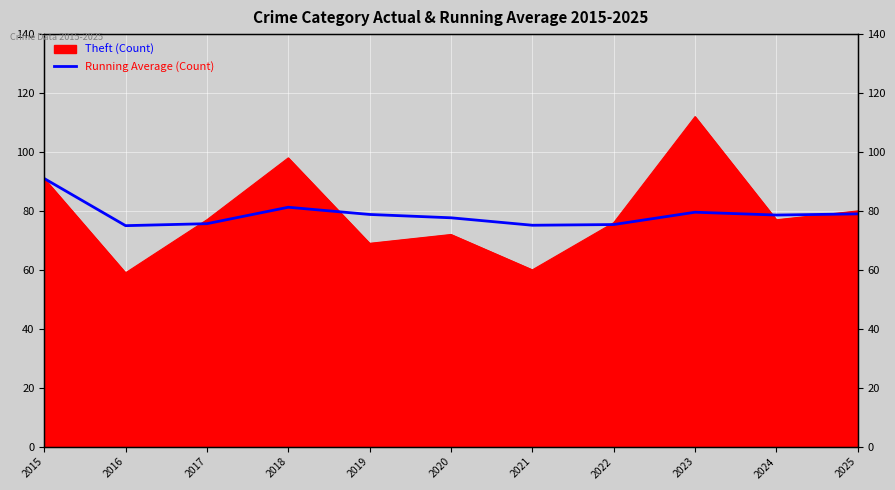

True or false: the data shows 134.8 at 2021.

False